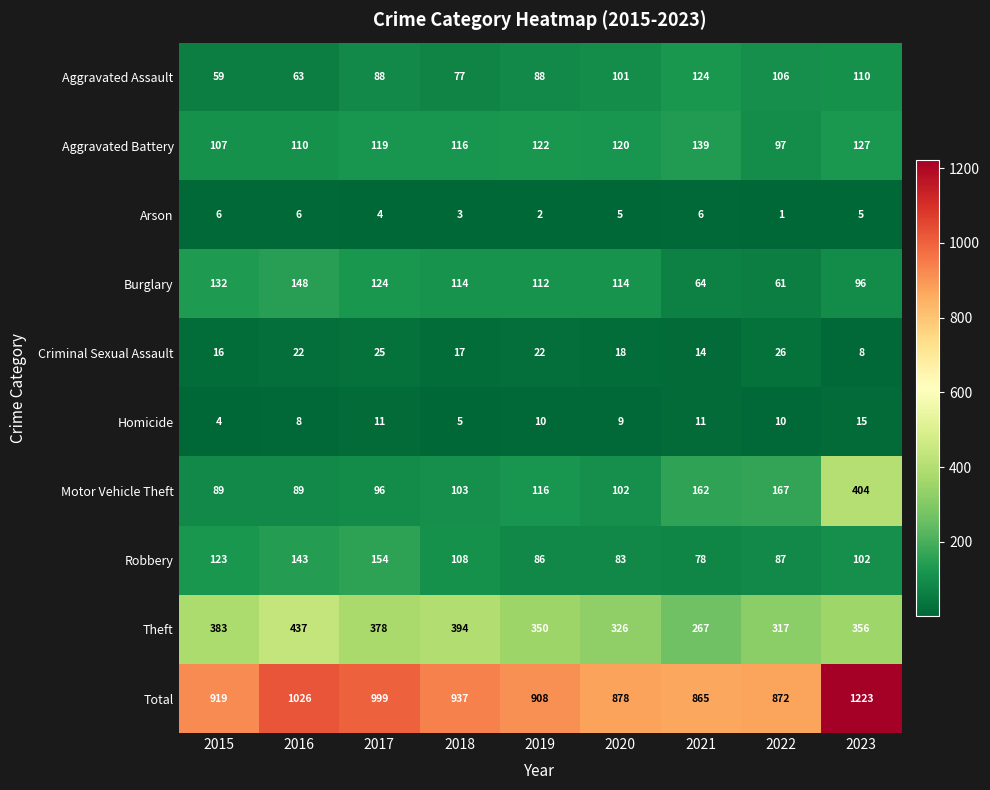

What is the maximum value shown in the chart?

1223